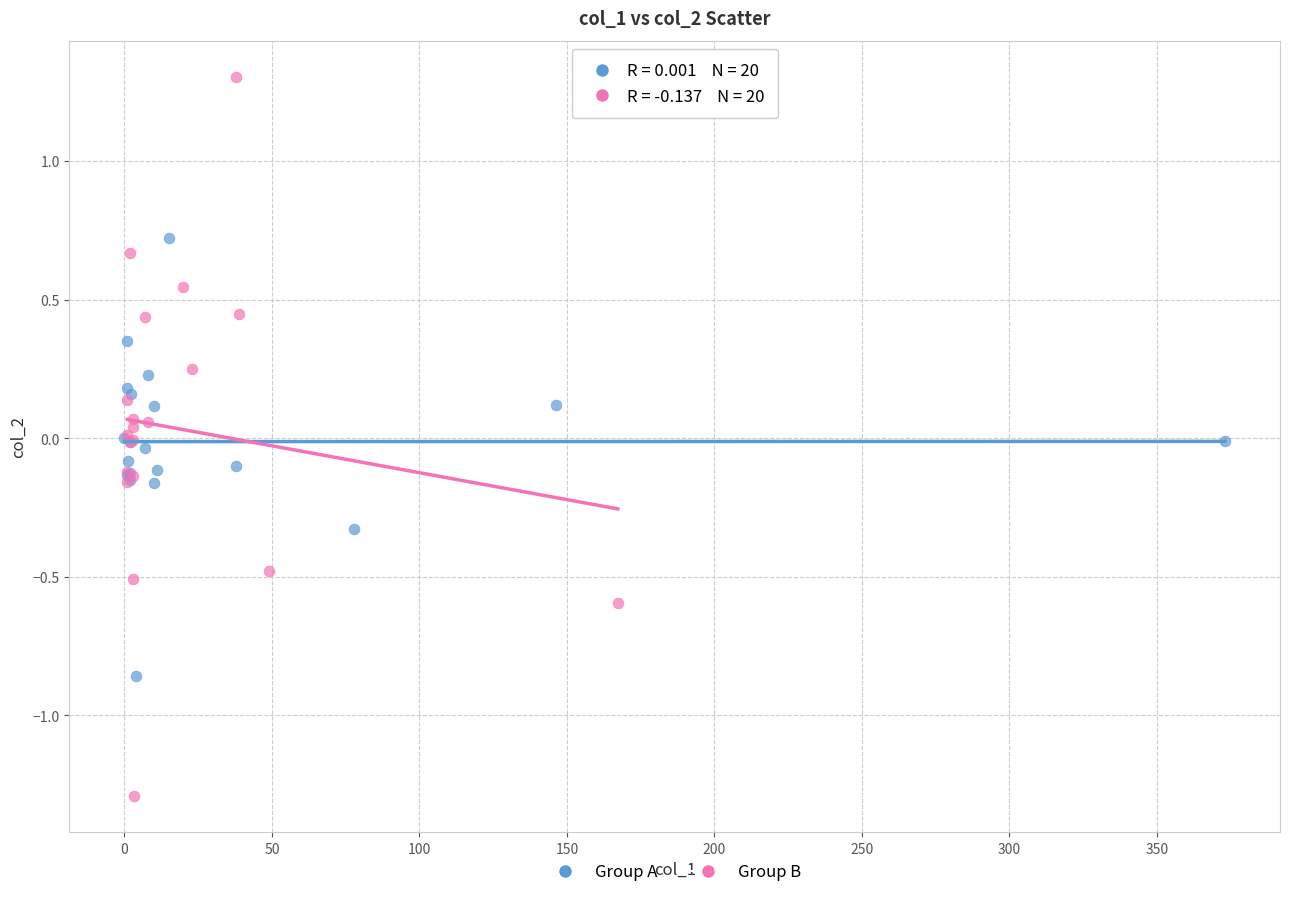

Which series contains the highest Y value?

Group B